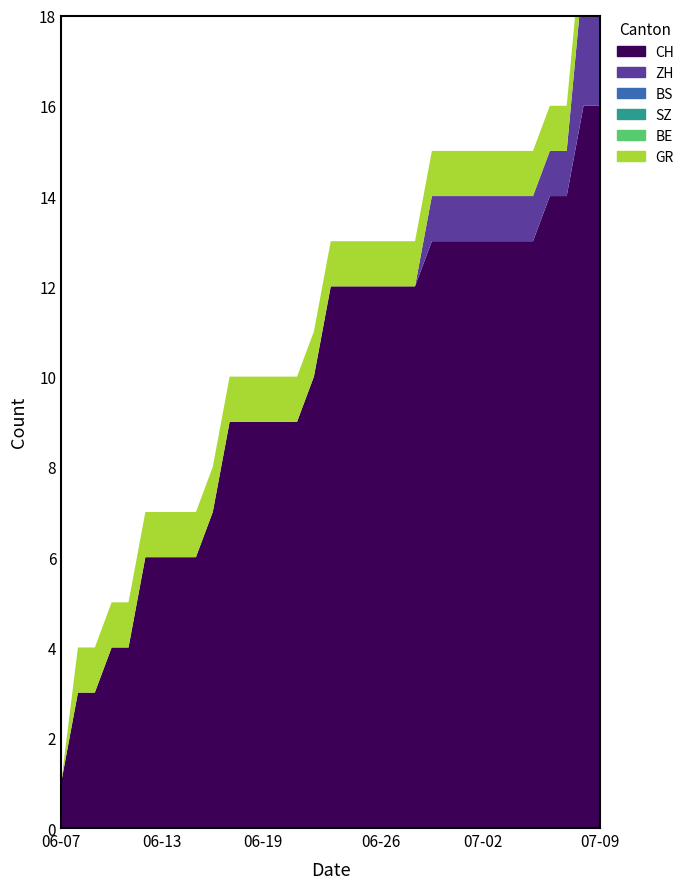

Reading left to right, extract all data points from this chart.

CH: 2020-06-07=1	2020-06-08=3	2020-06-09=3	2020-06-10=4	2020-06-11=4	2020-06-12=6	2020-06-13=6	2020-06-14=6	2020-06-15=6	2020-06-16=7	2020-06-17=9	2020-06-18=9	2020-06-19=9	2020-06-20=9	2020-06-21=9	2020-06-22=10	2020-06-23=12	2020-06-24=12	2020-06-25=12	2020-06-26=12	2020-06-27=12	2020-06-28=12	2020-06-29=13	2020-06-30=13	2020-07-01=13	2020-07-02=13	2020-07-03=13	2020-07-04=13	2020-07-05=13	2020-07-06=14	2020-07-07=14	2020-07-08=16	2020-07-09=16
ZH: 2020-06-07=0	2020-06-08=0	2020-06-09=0	2020-06-10=0	2020-06-11=0	2020-06-12=0	2020-06-13=0	2020-06-14=0	2020-06-15=0	2020-06-16=0	2020-06-17=0	2020-06-18=0	2020-06-19=0	2020-06-20=0	2020-06-21=0	2020-06-22=0	2020-06-23=0	2020-06-24=0	2020-06-25=0	2020-06-26=0	2020-06-27=0	2020-06-28=0	2020-06-29=1	2020-06-30=1	2020-07-01=1	2020-07-02=1	2020-07-03=1	2020-07-04=1	2020-07-05=1	2020-07-06=1	2020-07-07=1	2020-07-08=3	2020-07-09=3
BS: 2020-06-07=0	2020-06-08=0	2020-06-09=0	2020-06-10=0	2020-06-11=0	2020-06-12=0	2020-06-13=0	2020-06-14=0	2020-06-15=0	2020-06-16=0	2020-06-17=0	2020-06-18=0	2020-06-19=0	2020-06-20=0	2020-06-21=0	2020-06-22=0	2020-06-23=0	2020-06-24=0	2020-06-25=0	2020-06-26=0	2020-06-27=0	2020-06-28=0	2020-06-29=0	2020-06-30=0	2020-07-01=0	2020-07-02=0	2020-07-03=0	2020-07-04=0	2020-07-05=0	2020-07-06=0	2020-07-07=0	2020-07-08=0	2020-07-09=0
SZ: 2020-06-07=0	2020-06-08=0	2020-06-09=0	2020-06-10=0	2020-06-11=0	2020-06-12=0	2020-06-13=0	2020-06-14=0	2020-06-15=0	2020-06-16=0	2020-06-17=0	2020-06-18=0	2020-06-19=0	2020-06-20=0	2020-06-21=0	2020-06-22=0	2020-06-23=0	2020-06-24=0	2020-06-25=0	2020-06-26=0	2020-06-27=0	2020-06-28=0	2020-06-29=0	2020-06-30=0	2020-07-01=0	2020-07-02=0	2020-07-03=0	2020-07-04=0	2020-07-05=0	2020-07-06=0	2020-07-07=0	2020-07-08=0	2020-07-09=0
BE: 2020-06-07=0	2020-06-08=0	2020-06-09=0	2020-06-10=0	2020-06-11=0	2020-06-12=0	2020-06-13=0	2020-06-14=0	2020-06-15=0	2020-06-16=0	2020-06-17=0	2020-06-18=0	2020-06-19=0	2020-06-20=0	2020-06-21=0	2020-06-22=0	2020-06-23=0	2020-06-24=0	2020-06-25=0	2020-06-26=0	2020-06-27=0	2020-06-28=0	2020-06-29=0	2020-06-30=0	2020-07-01=0	2020-07-02=0	2020-07-03=0	2020-07-04=0	2020-07-05=0	2020-07-06=0	2020-07-07=0	2020-07-08=0	2020-07-09=0
GR: 2020-06-07=0	2020-06-08=1	2020-06-09=1	2020-06-10=1	2020-06-11=1	2020-06-12=1	2020-06-13=1	2020-06-14=1	2020-06-15=1	2020-06-16=1	2020-06-17=1	2020-06-18=1	2020-06-19=1	2020-06-20=1	2020-06-21=1	2020-06-22=1	2020-06-23=1	2020-06-24=1	2020-06-25=1	2020-06-26=1	2020-06-27=1	2020-06-28=1	2020-06-29=1	2020-06-30=1	2020-07-01=1	2020-07-02=1	2020-07-03=1	2020-07-04=1	2020-07-05=1	2020-07-06=1	2020-07-07=1	2020-07-08=1	2020-07-09=1